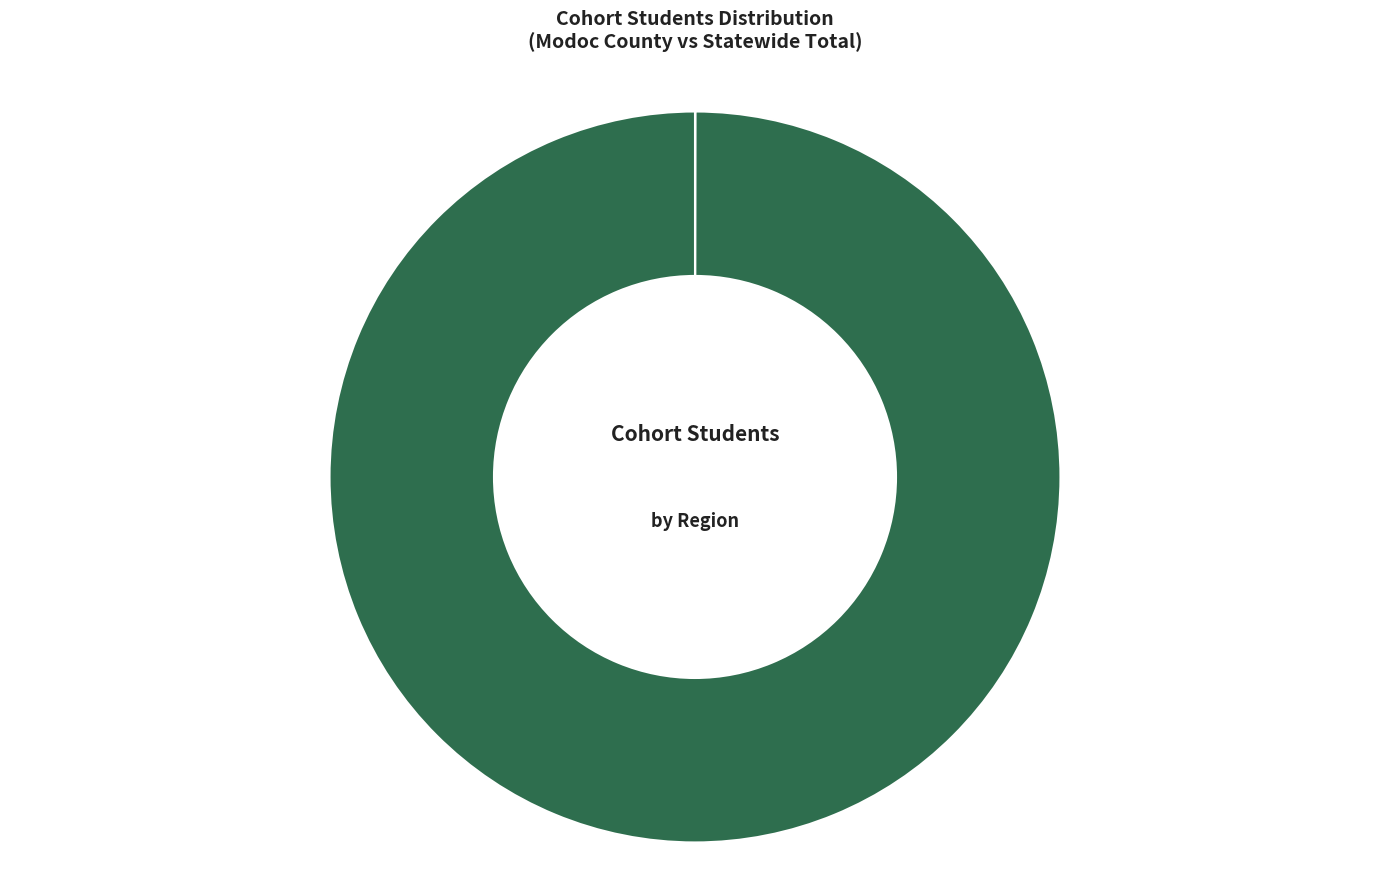

Which category has the biggest portion of the pie?

Statewide Total